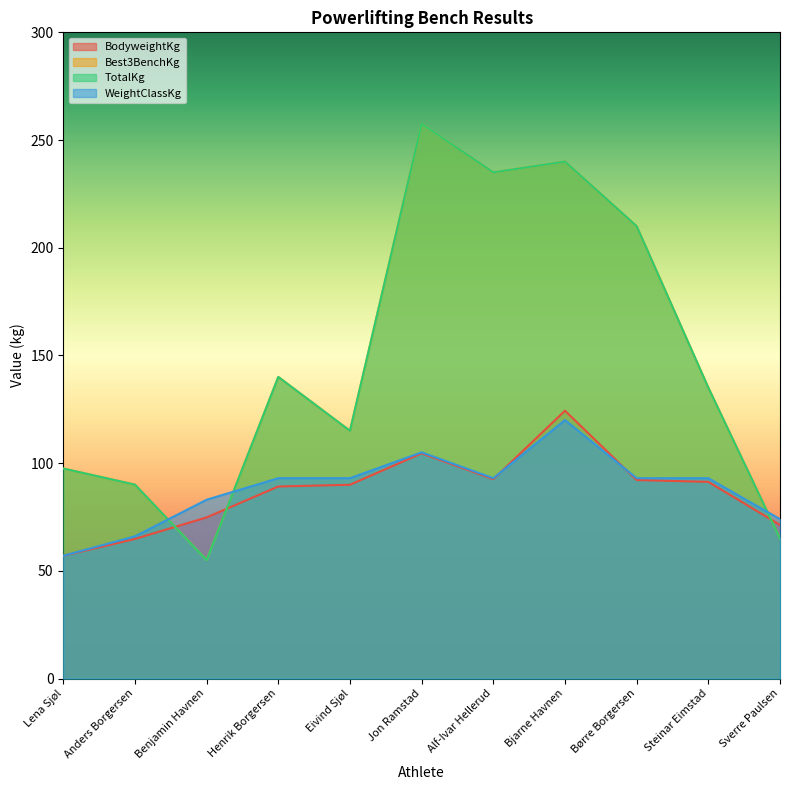

What is the sum of all TotalKg values?

1640.0